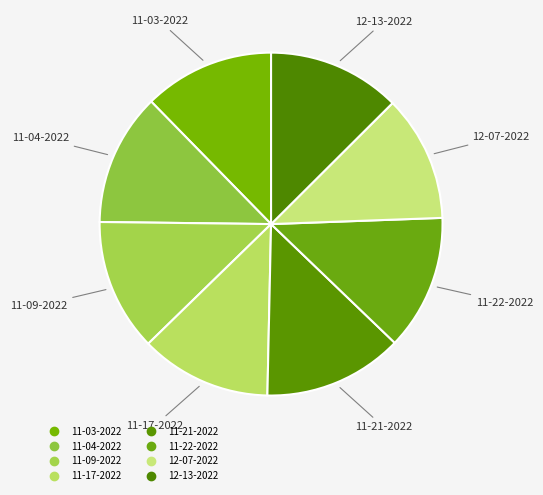

Count the number of slices in the pie.

8